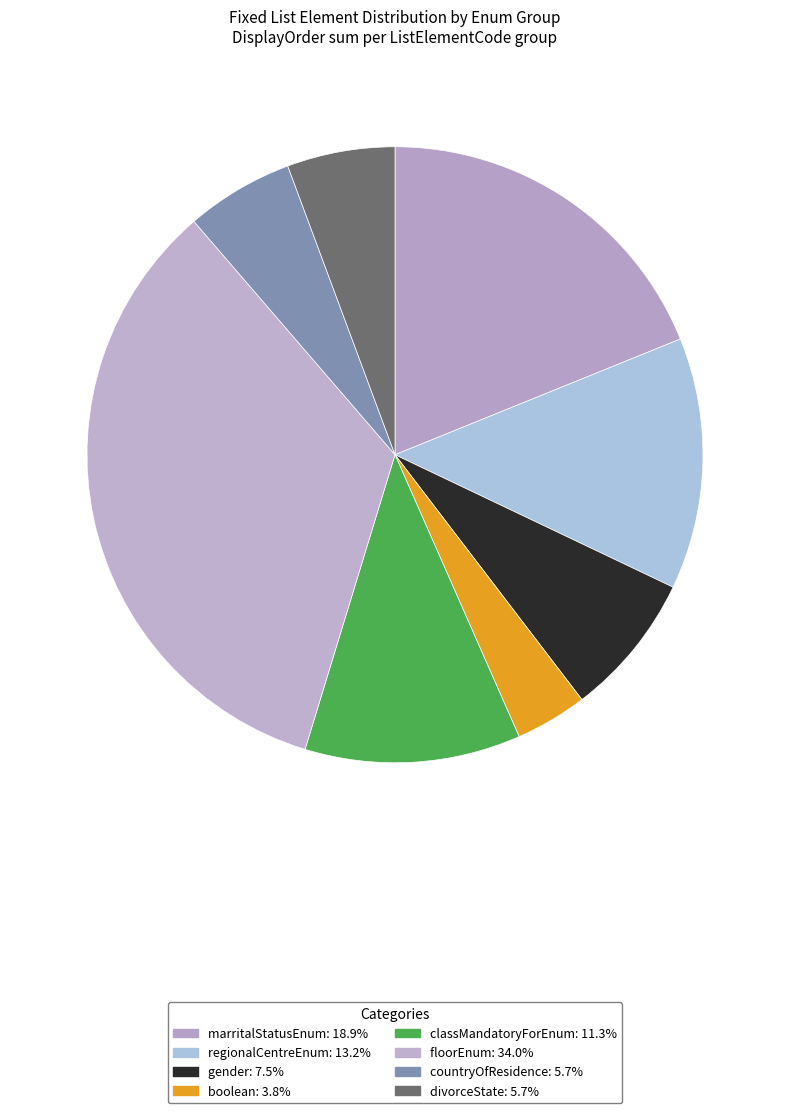

What is the smallest slice in the pie chart?

boolean